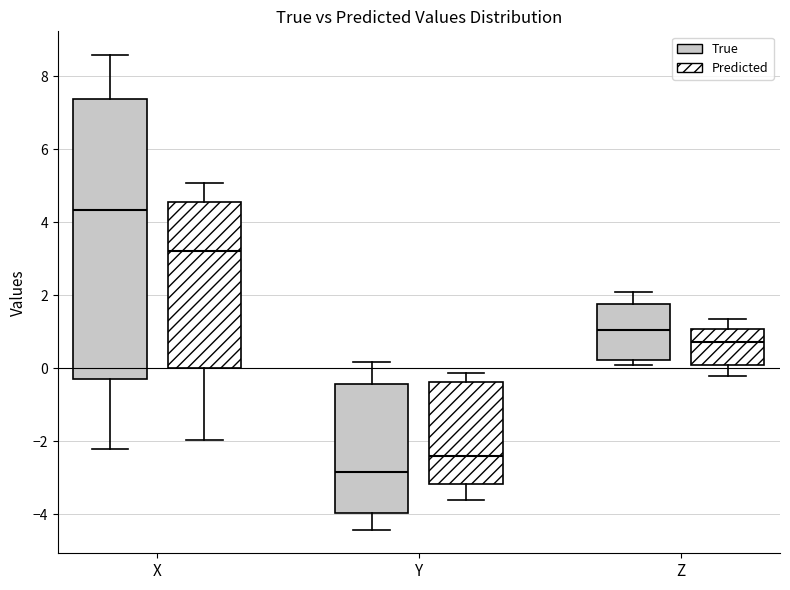

Which box has the highest median line?

X (True)